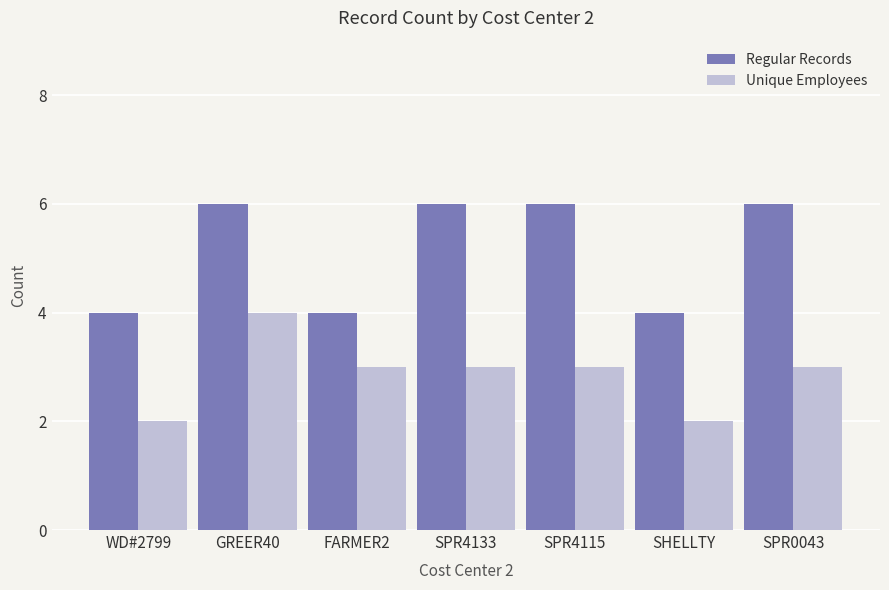

Between GREER40 and SPR0043, which series saw the biggest shift?

Unique Employees